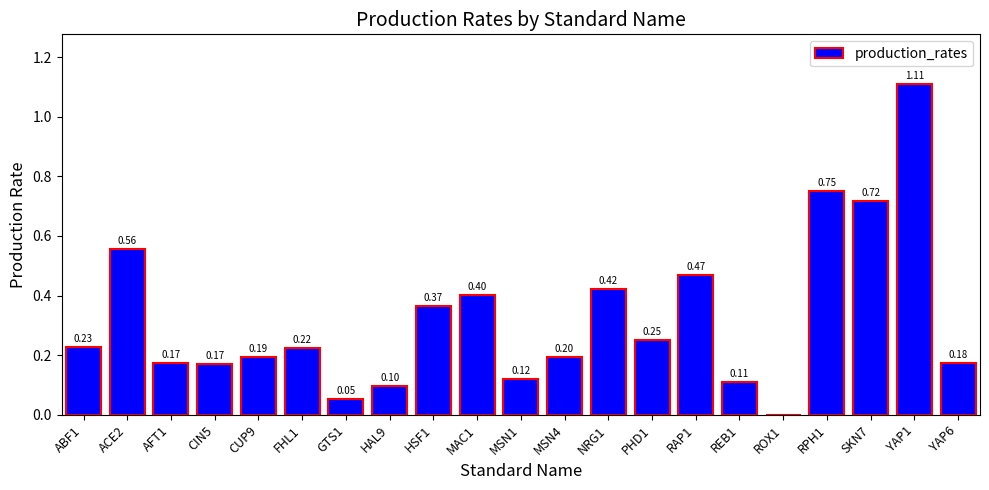

What is the change in value from PHD1 to YAP1?

+0.9